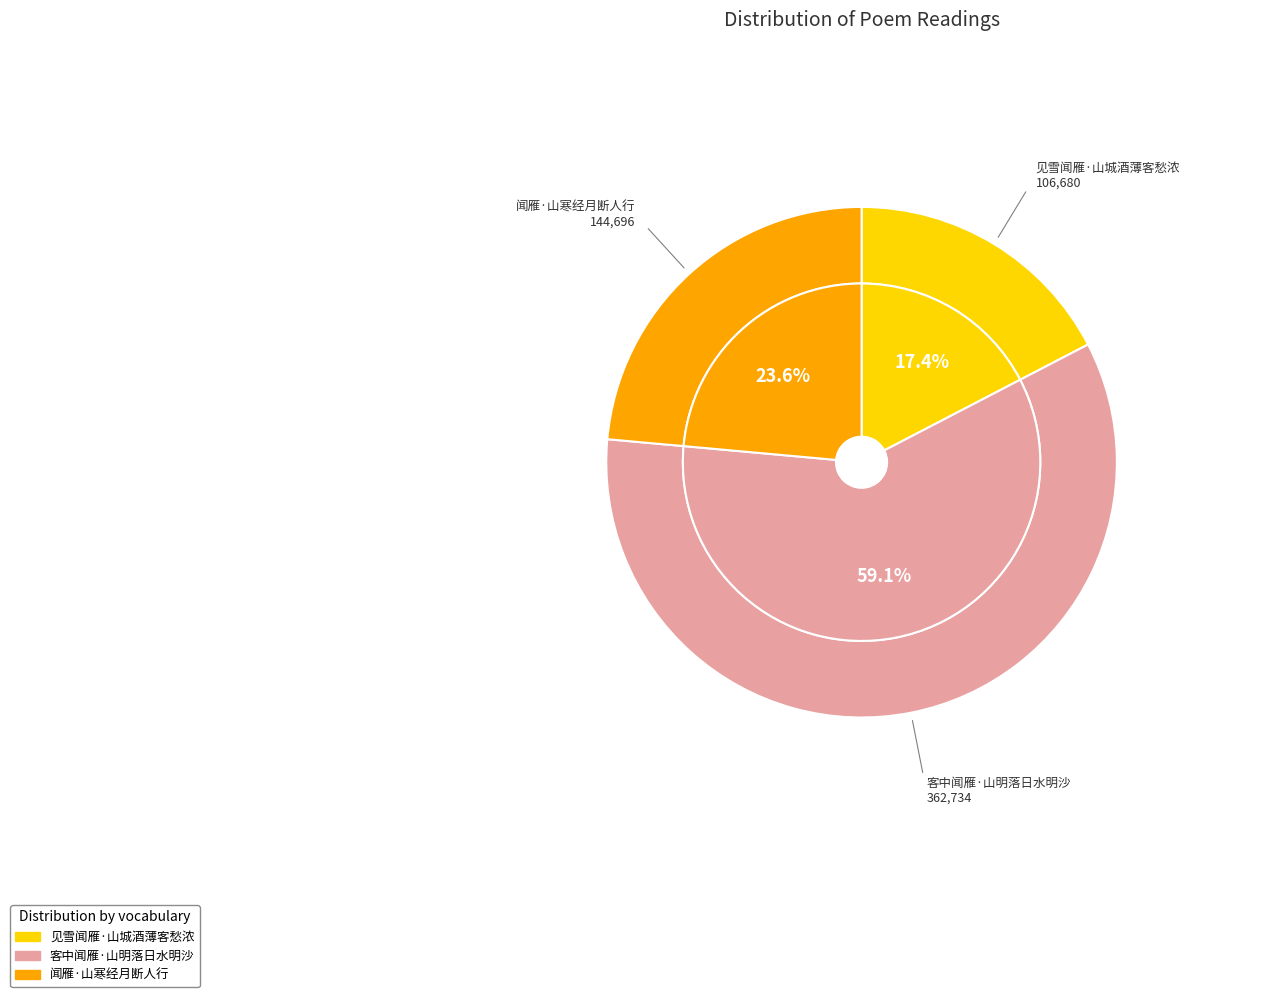

Is it true that 见雪闻雁·山城酒薄客愁浓 is 17% of the pie?

True